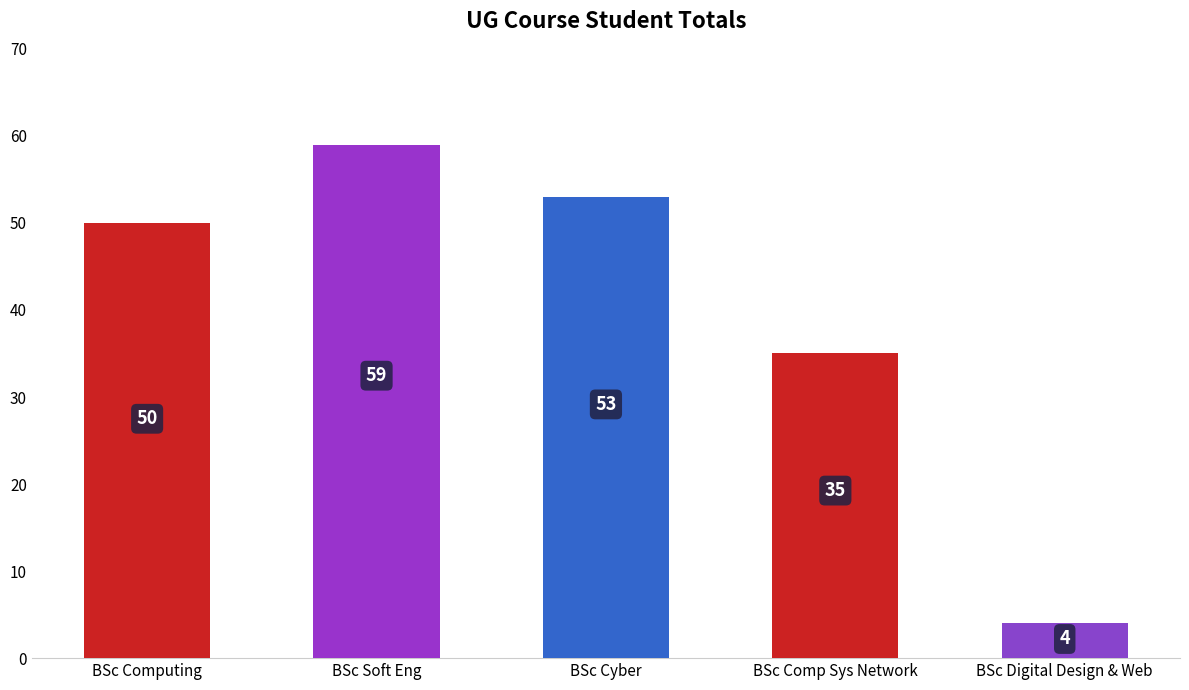

How many bars are there in total?

5